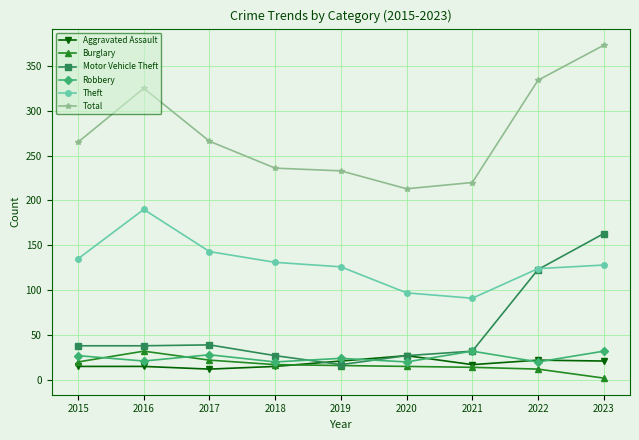

What is the minimum value for Total?

213